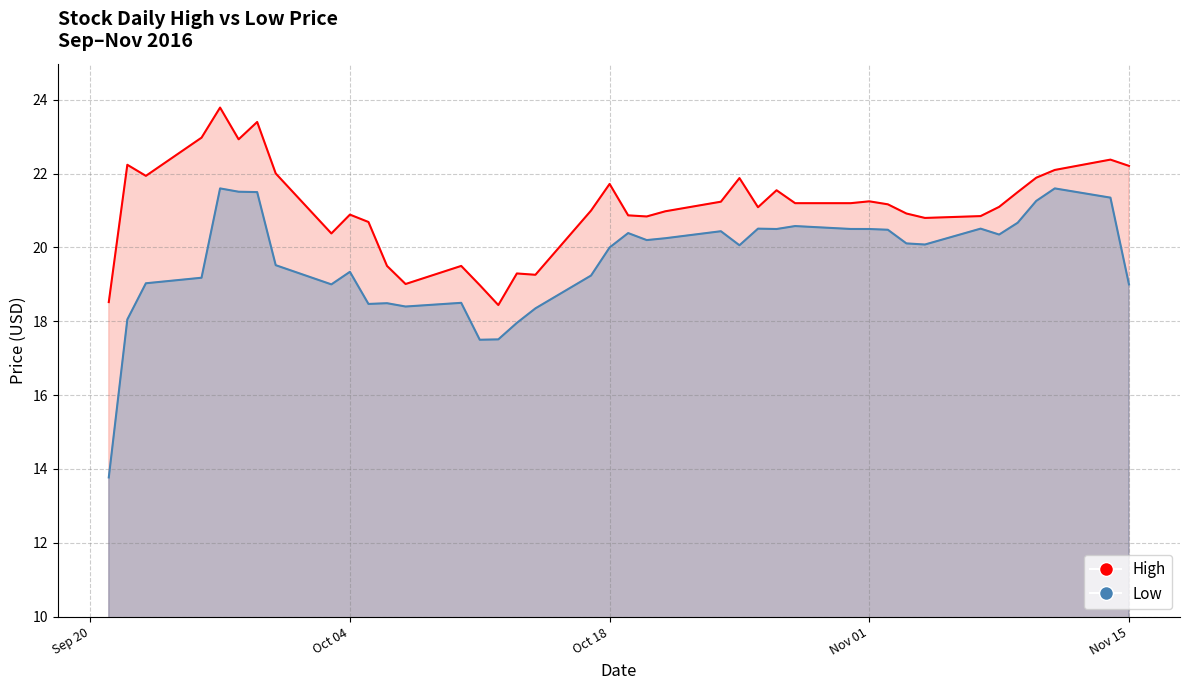

Which category has the highest value in the Low series?

2016-09-27